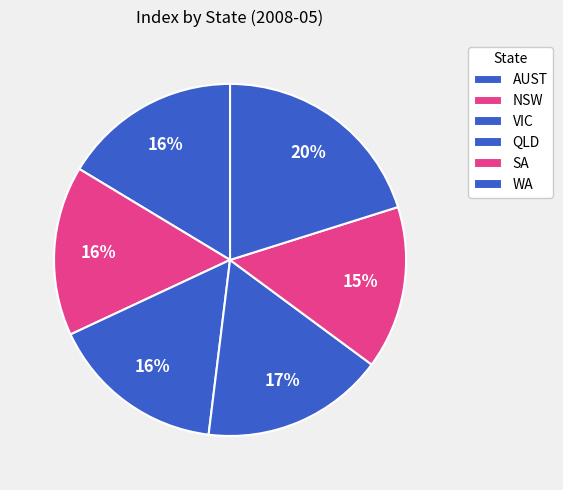

How many slices are in this pie chart?

6